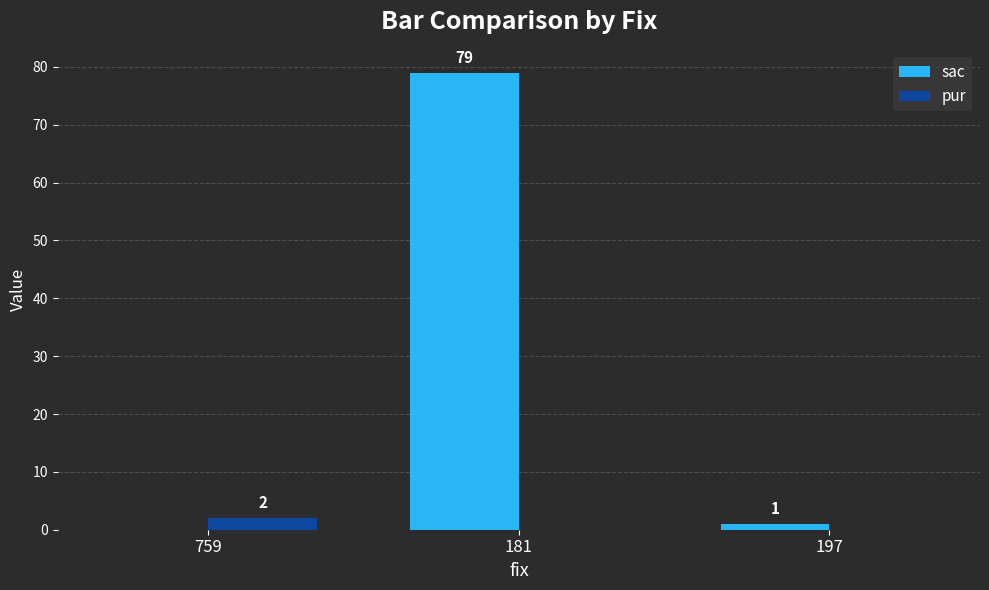

True or false: pur has a value of 0 at 181.

True